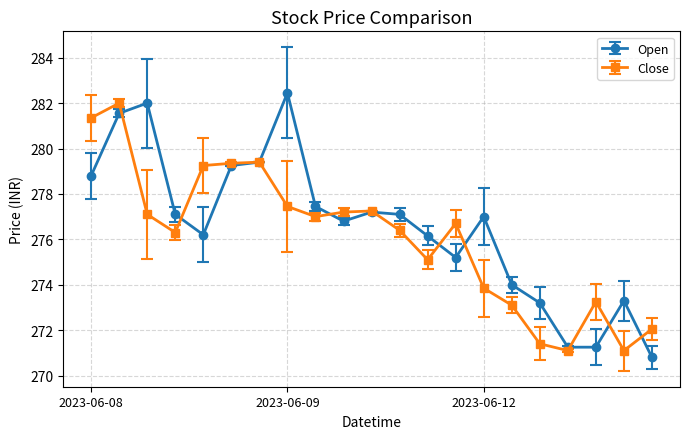

True or false: Open and Close cross at least once.

True